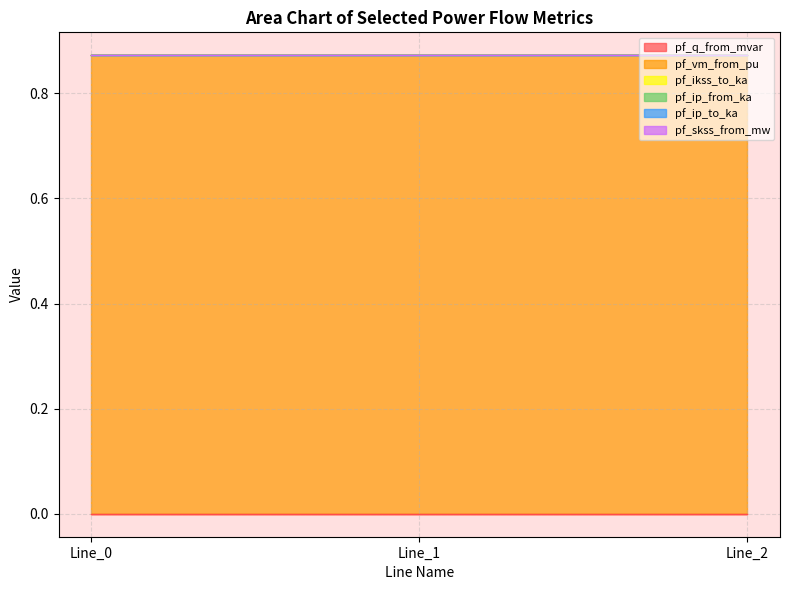

List the series in order of their peak value, highest first.

pf_vm_from_pu, pf_q_from_mvar, pf_ikss_to_ka, pf_ip_from_ka, pf_ip_to_ka, pf_skss_from_mw